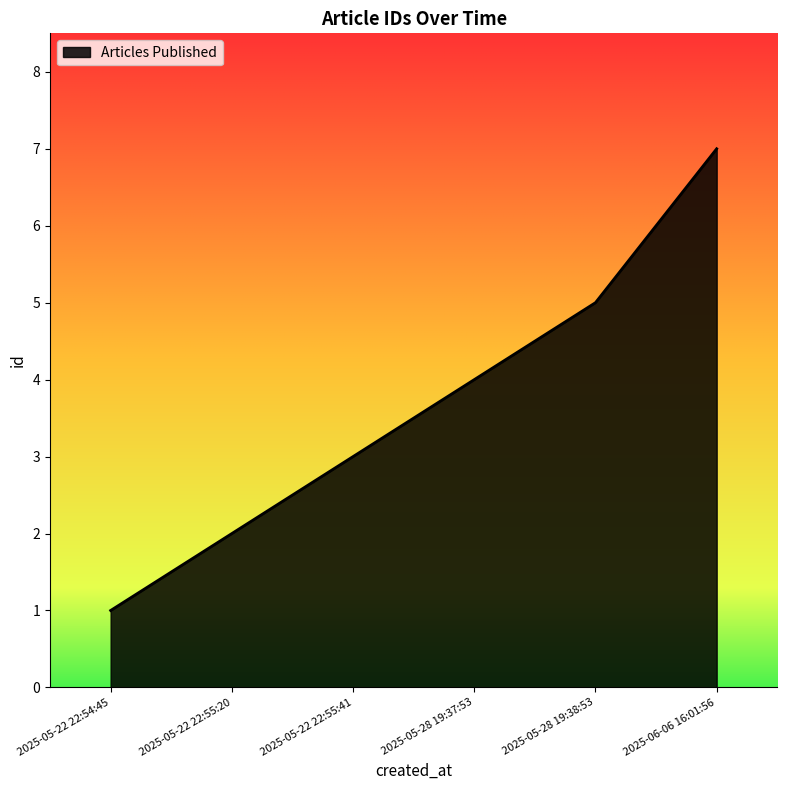

Reading right to left, list all the values displayed in this chart.

2025-06-06 16:01:56=7	2025-05-28 19:38:53=5	2025-05-28 19:37:53=4	2025-05-22 22:55:41=3	2025-05-22 22:55:20=2	2025-05-22 22:54:45=1